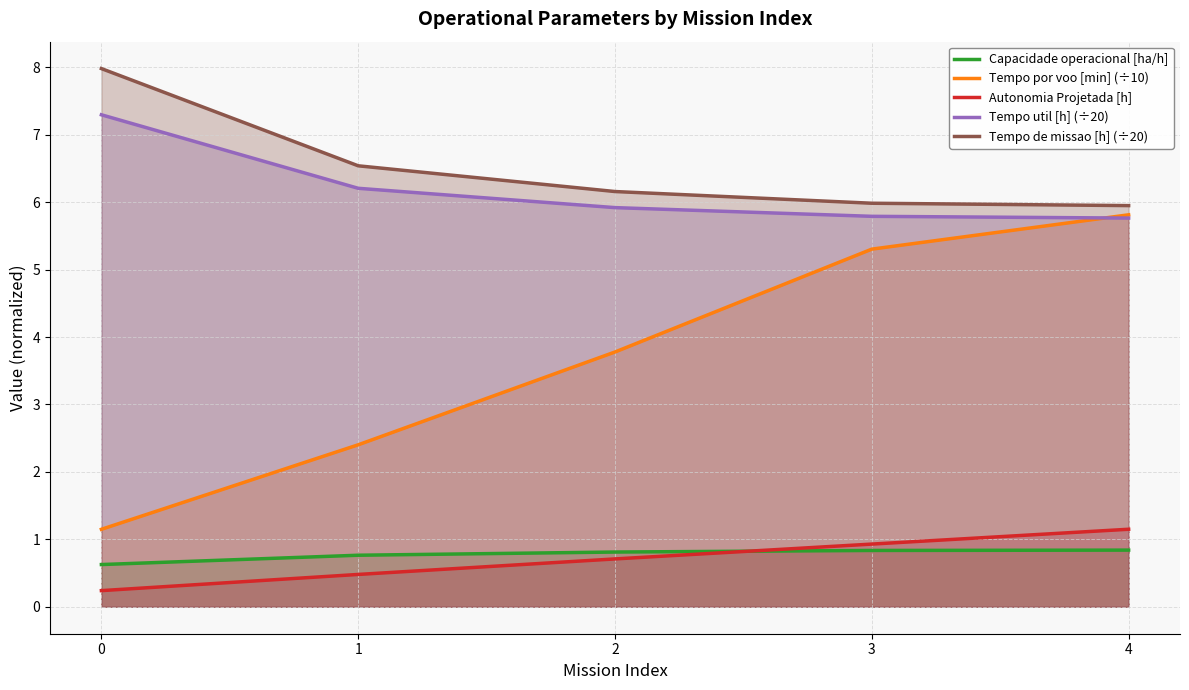

Reading left to right, transcribe all the data shown in this chart.

Capacidade operacional [ha/h]: 0=0.6	1=0.8	2=0.8	3=0.8	4=0.8
Tempo por voo [min] (÷10): 0=1.1	1=2.4	2=3.8	3=5.3	4=5.8
Autonomia Projetada [h]: 0=0.2	1=0.5	2=0.7	3=0.9	4=1.1
Tempo util [h] (÷20): 0=7.3	1=6.2	2=5.9	3=5.8	4=5.8
Tempo de missao [h] (÷20): 0=8.0	1=6.5	2=6.2	3=6.0	4=5.9